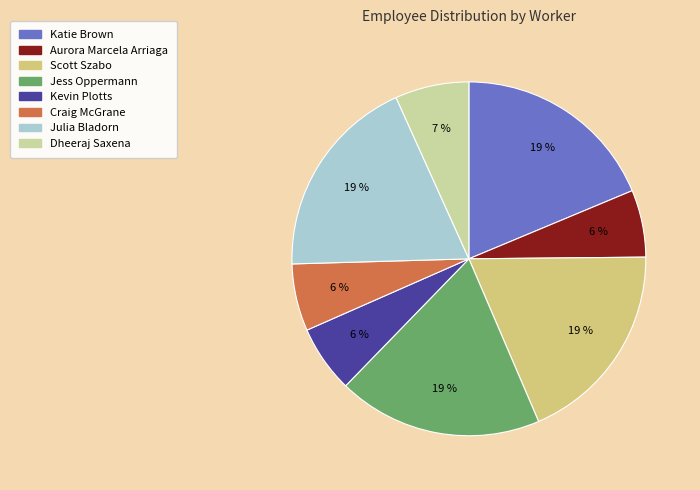

How many segments does this pie chart have?

8